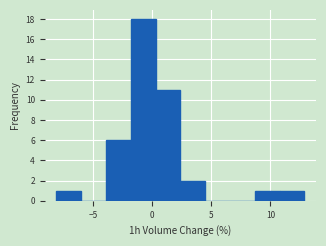

Reading left to right, transcribe this chart: for each bar, give the range it covers on the x-axis and its height. Neither the bar edges nor the heights are printed on the chart, so give them approximately, as read against the axes.

-8.0 to -6.0: 1
-6.0 to -4.0: 0
-4.0 to -2.0: 6
-2.0 to 0.5: 18
0.5 to 2.5: 11
2.5 to 4.5: 2
4.5 to 6.5: 0
6.5 to 8.5: 0
8.5 to 11.0: 1
11.0 to 13.0: 1